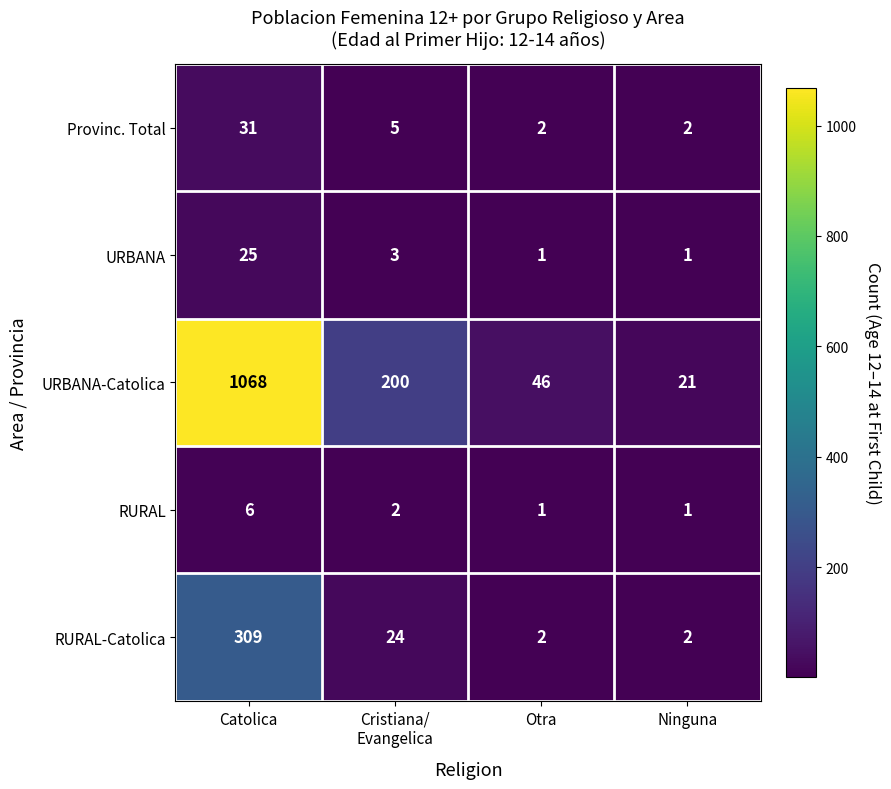

At which label does RURAL-Catolica first exceed 24?

Catolica